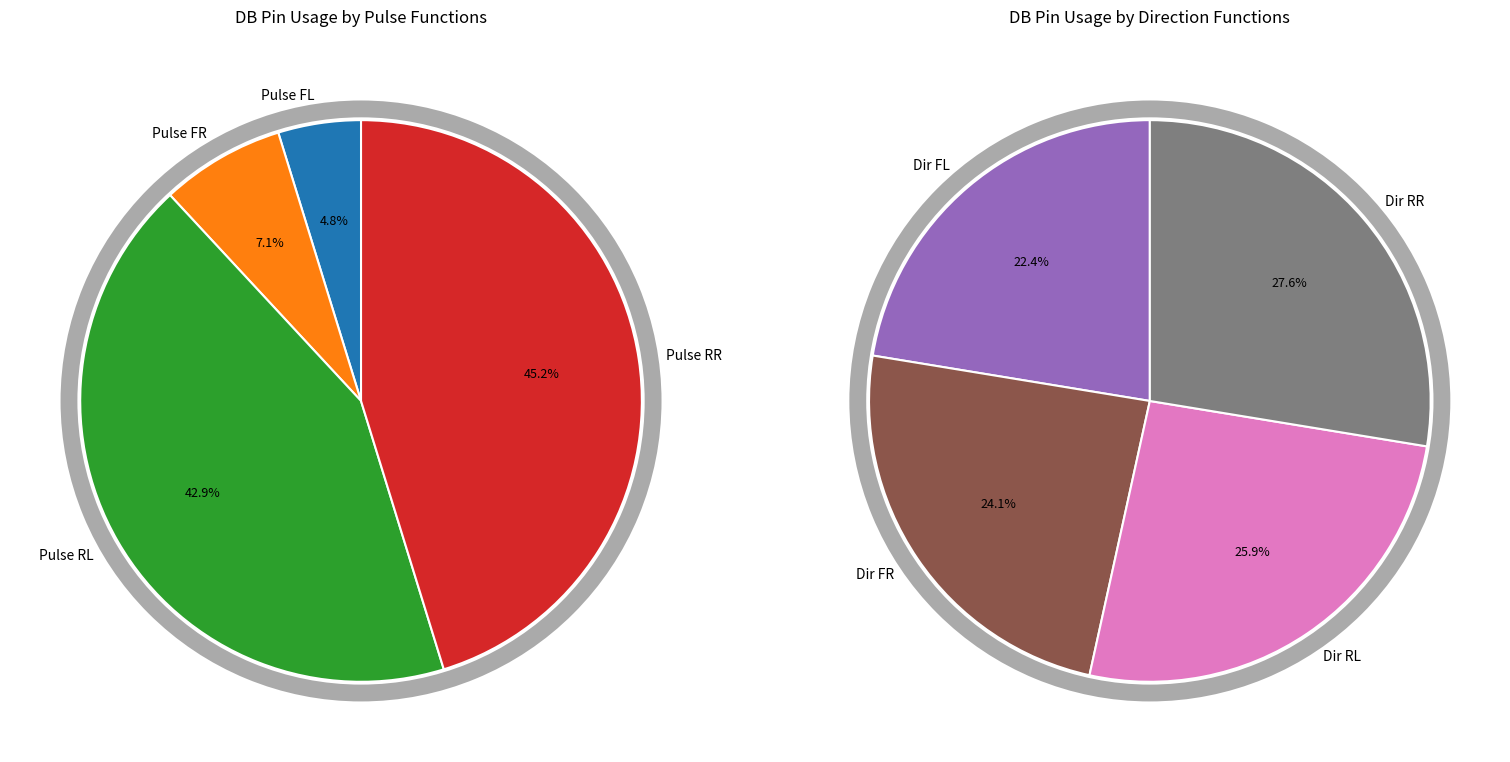

Which has a higher value, Pulse FR or Dir FR?

Dir FR